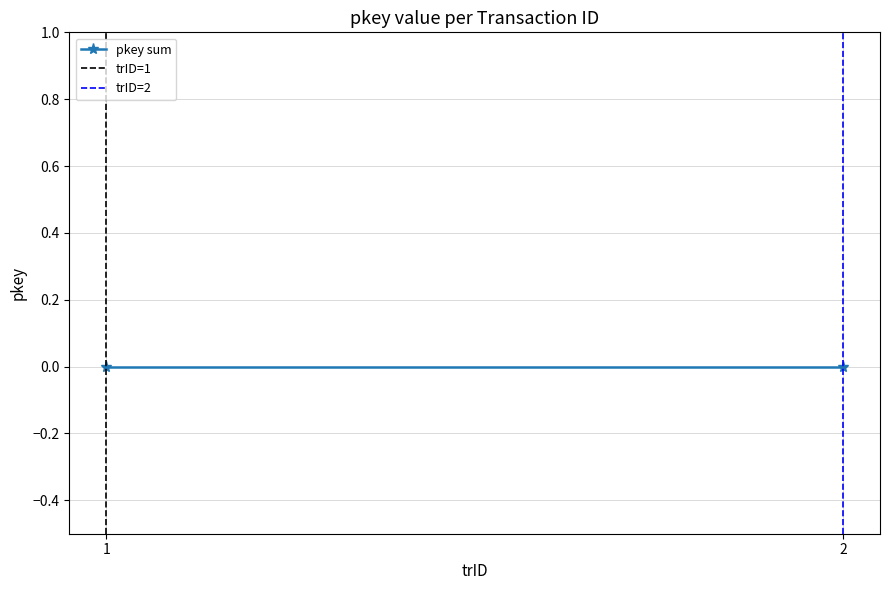

At which label is trID=2 closest to 0?

2